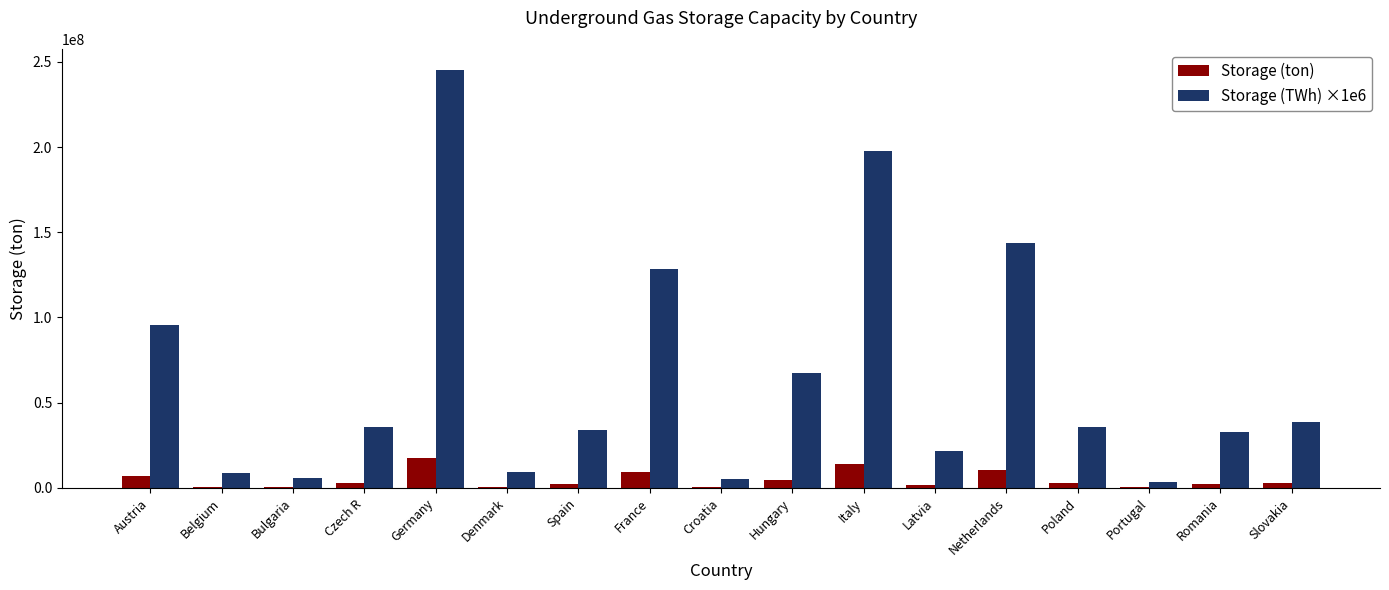

What is the highest value of the Storage (ton) series?

17647482.0